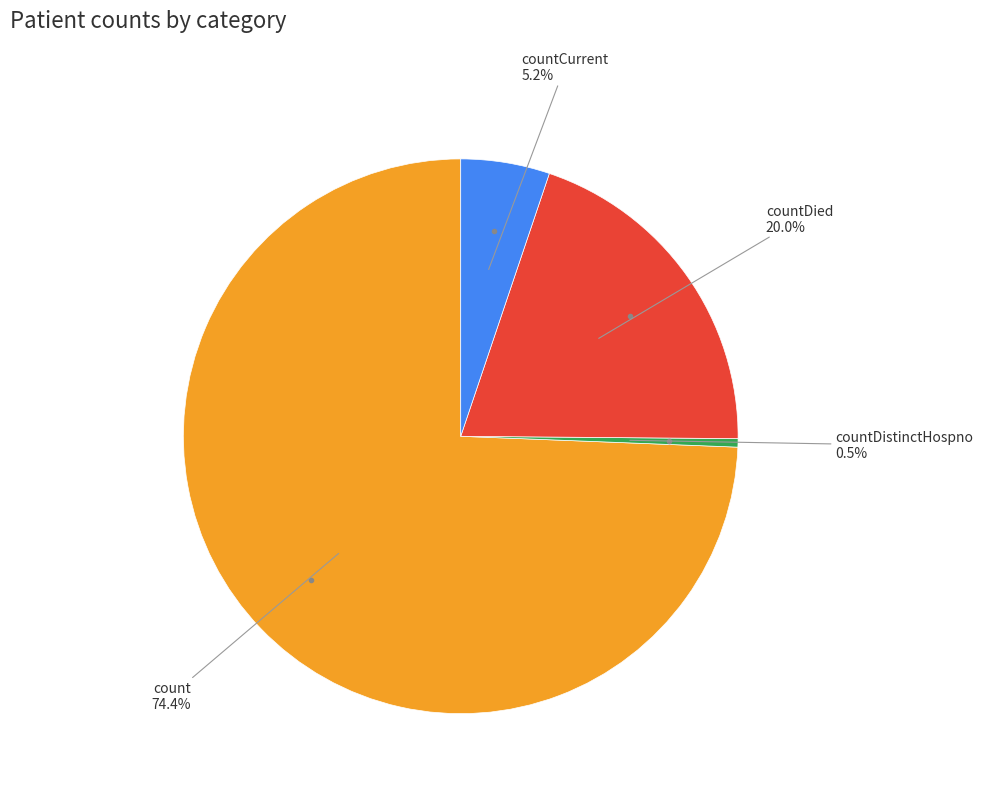

Is there a majority slice in this chart?

Yes